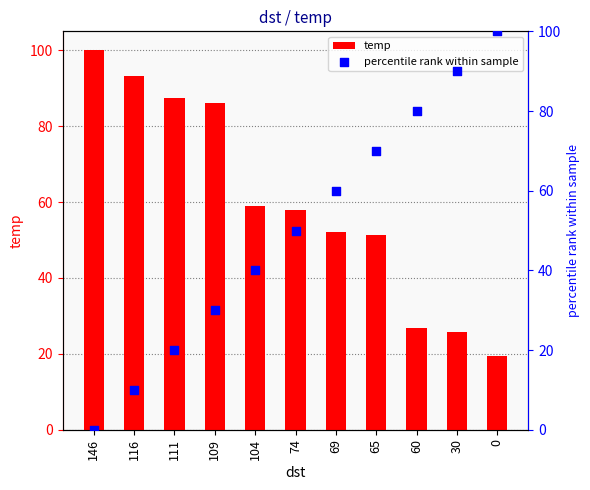

What is the total value across all series at 104?

98.8